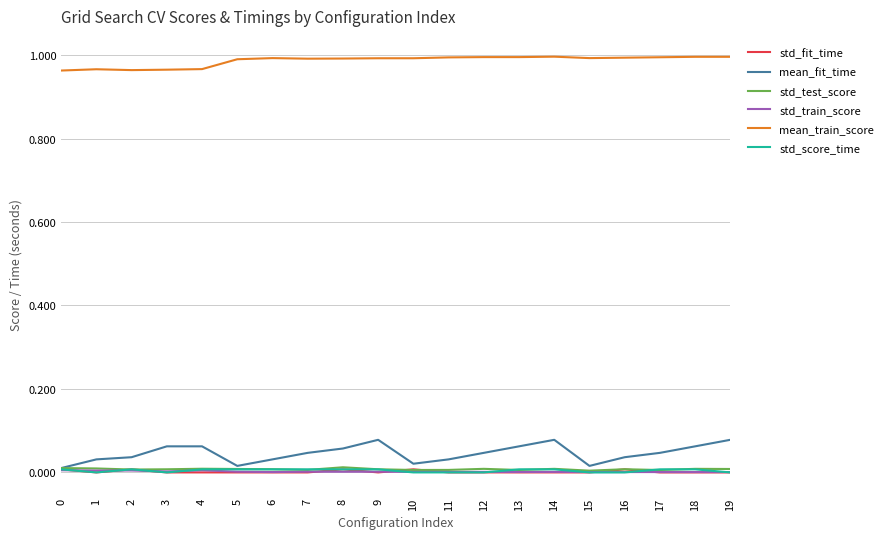

Which series has the largest range (max minus min)?

mean_fit_time